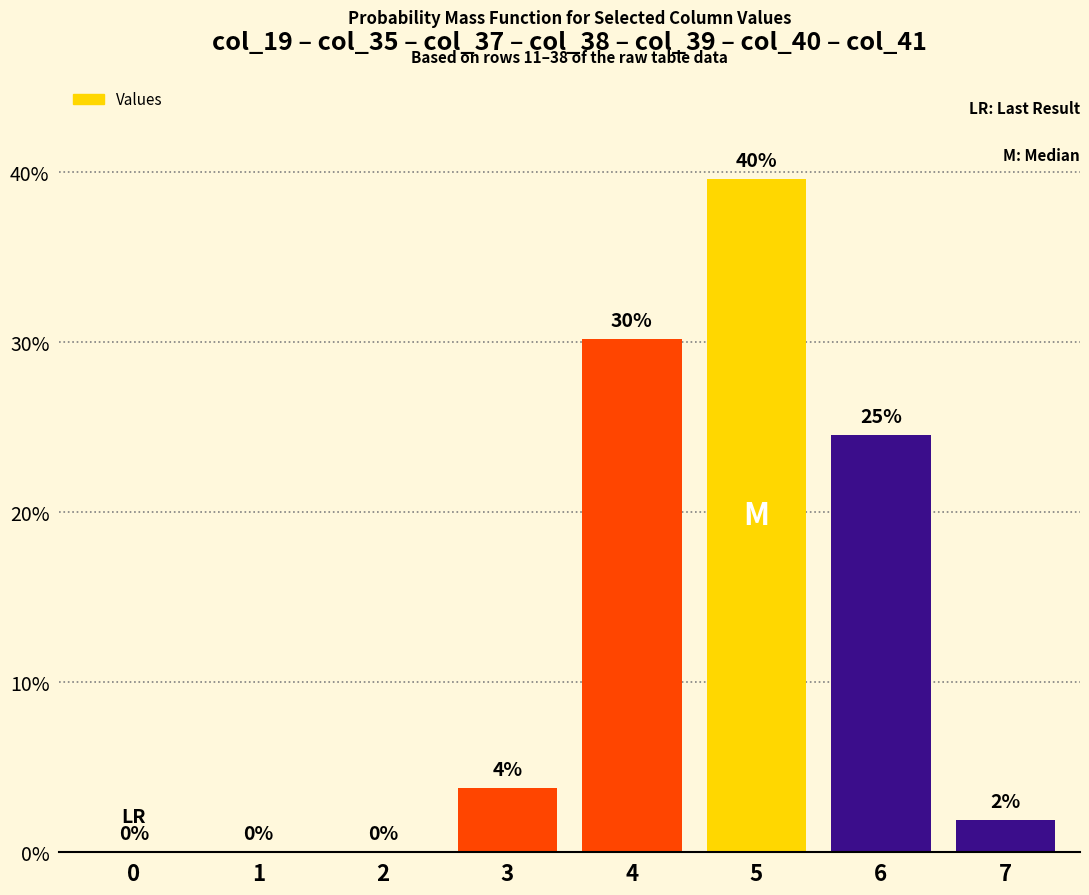

How many groups of bars are there?

1